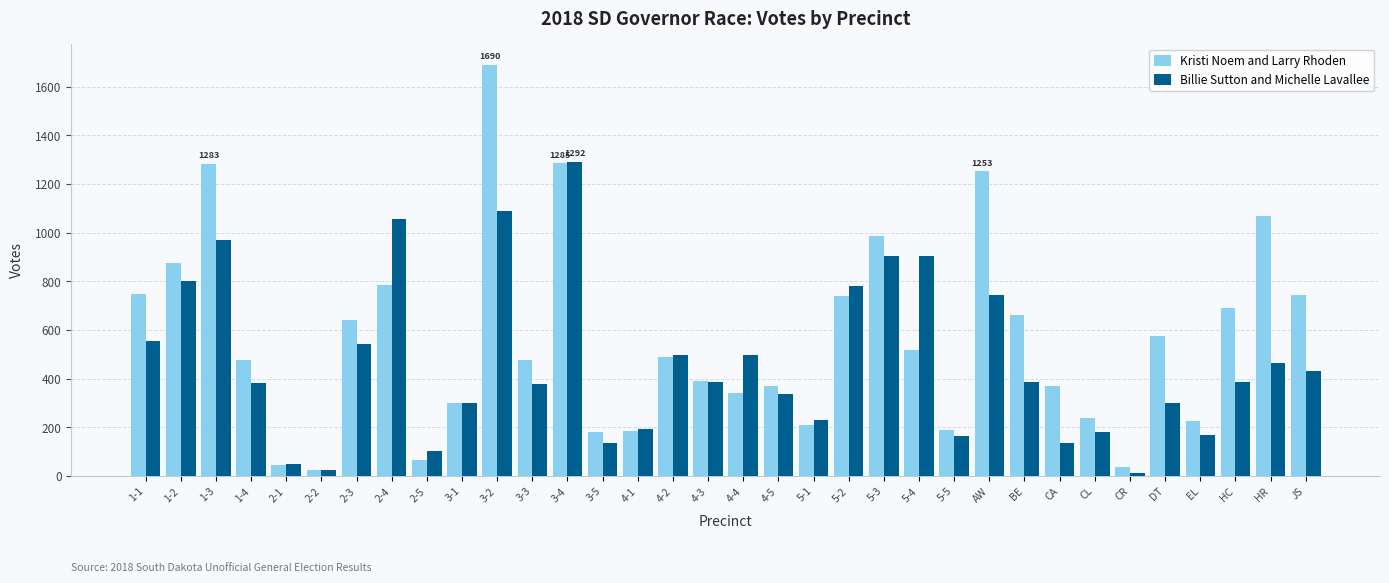

What is the average value of the Kristi Noem and Larry Rhoden series?

563